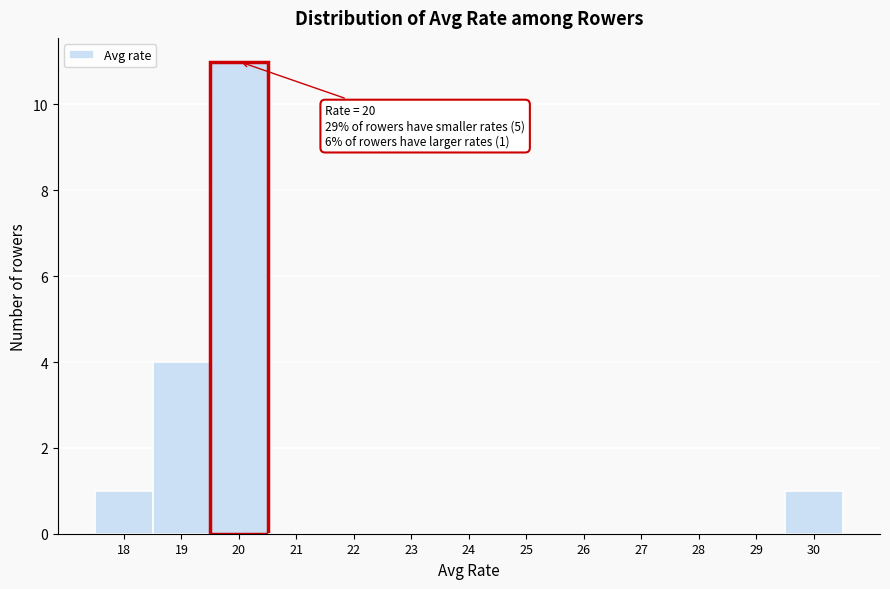

Over which range of the x-axis is the bar tallest?

19.5 to 20.5